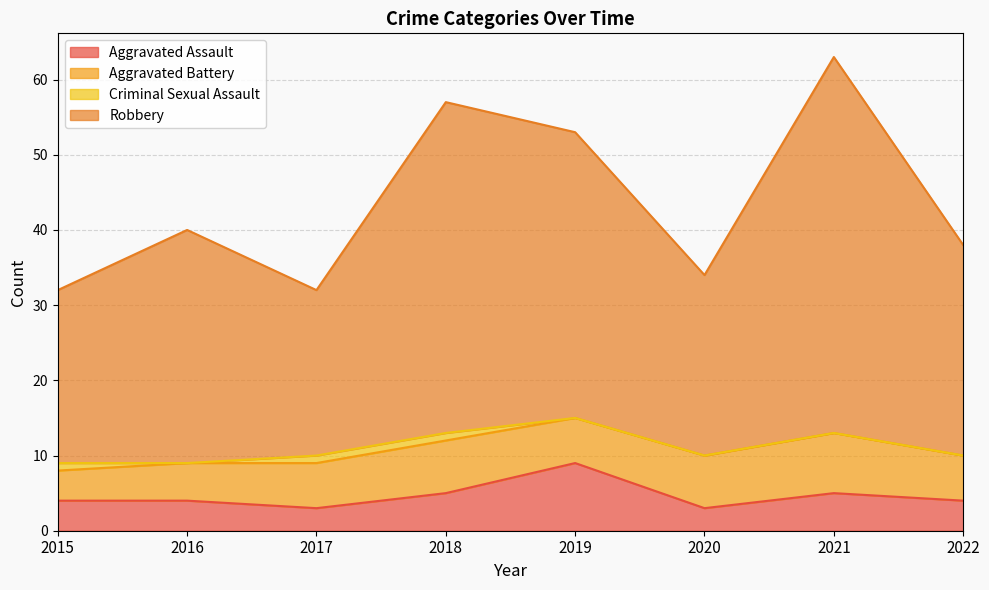

At which category is the sum across all series the highest?

2021